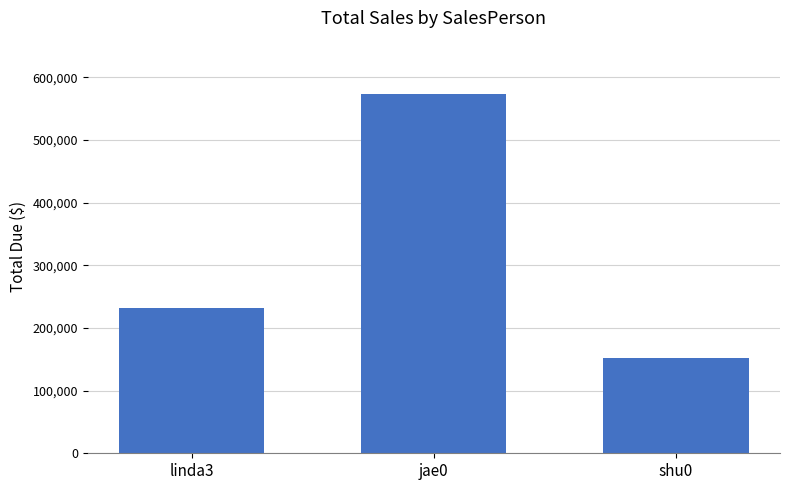

How many data points does each series have?

3